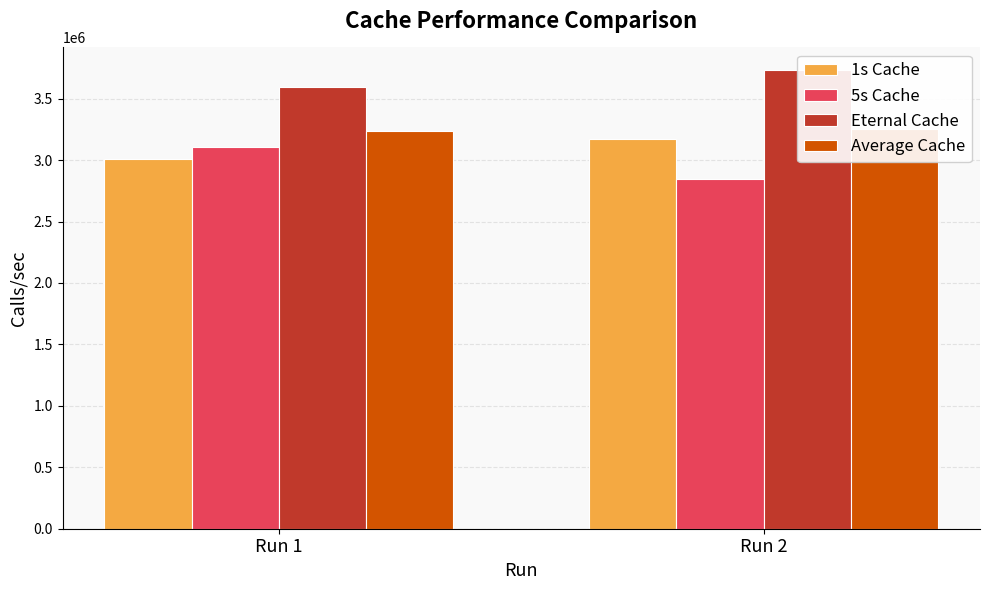

Is the value of 5s Cache at Run 1 greater than the value of 1s Cache at Run 2?

No